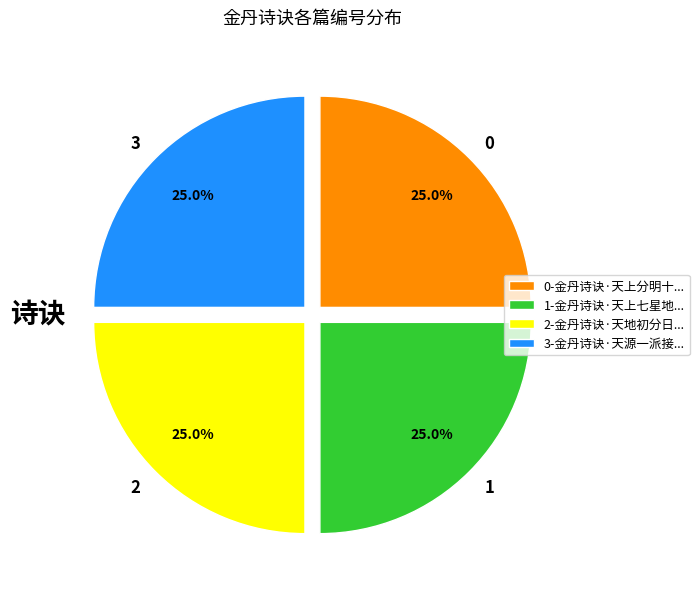

What is the ratio of the value at 1 to the value at 2?

1.0